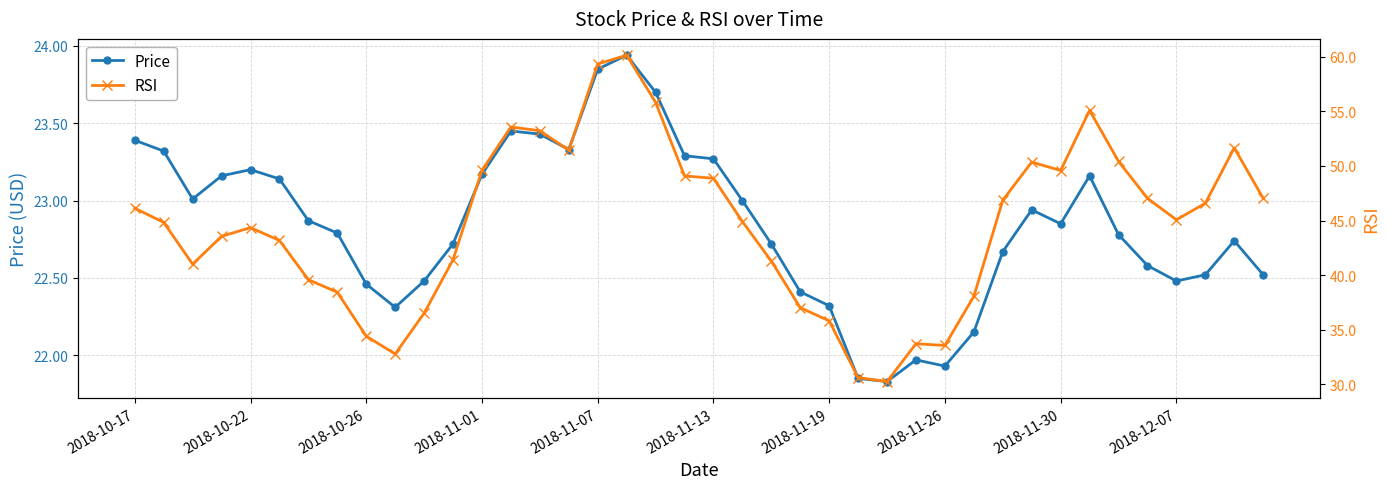

Is the value of Price at 21 greater than the value of RSI at 29?

No